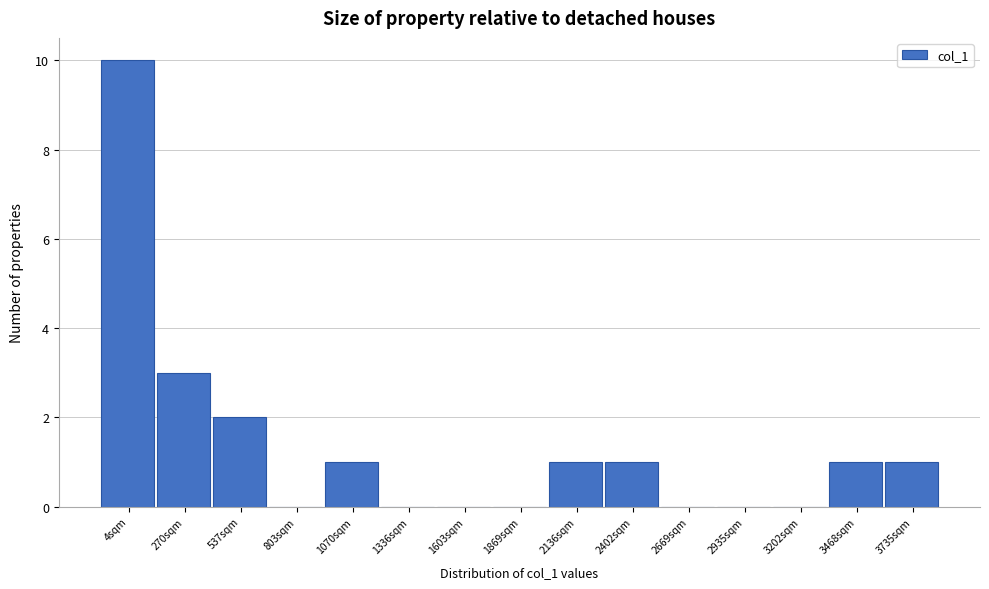

Reading left to right, list all the values displayed in this chart.

4sqm=10	270sqm=3	537sqm=2	803sqm=0	1070sqm=1	1336sqm=0	1603sqm=0	1869sqm=0	2136sqm=1	2402sqm=1	2669sqm=0	2935sqm=0	3202sqm=0	3468sqm=1	3735sqm=1